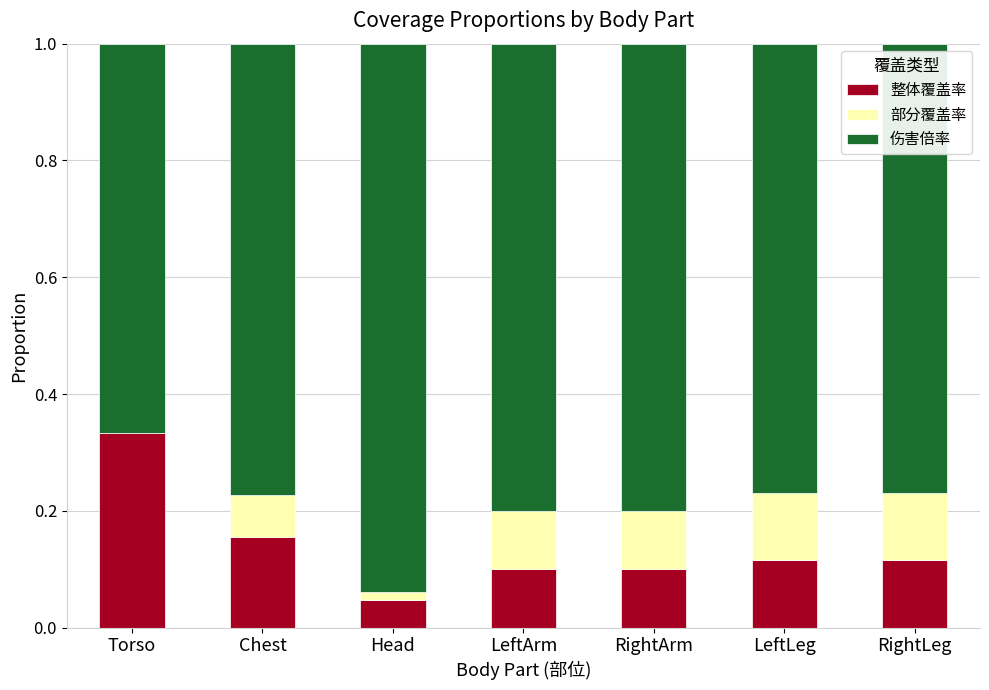

What is the sum of all 整体覆盖率 values?

1.0